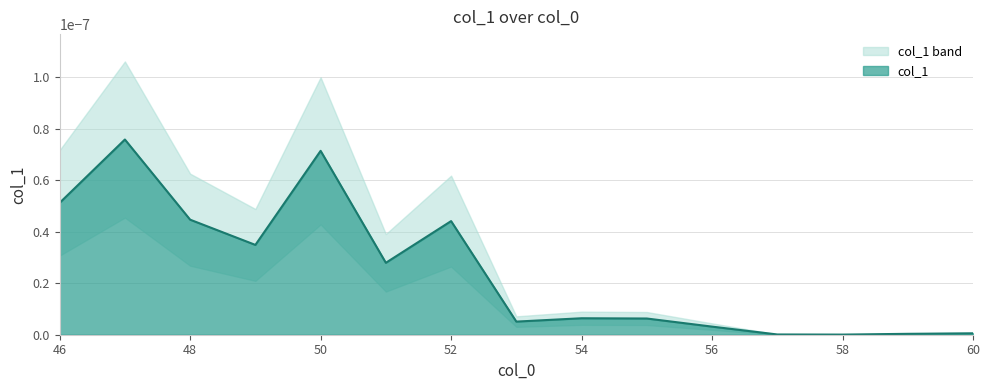

List the labels in order of value, smallest first.

58, 57, 59, 60, 56, 53, 55, 54, 51, 49, 52, 48, 46, 50, 47